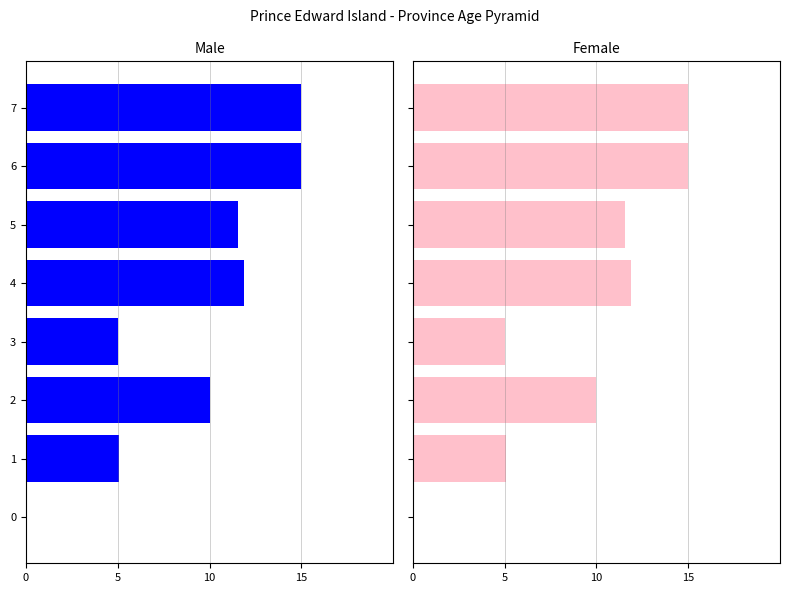

How many data points in Female are less than 11?

4